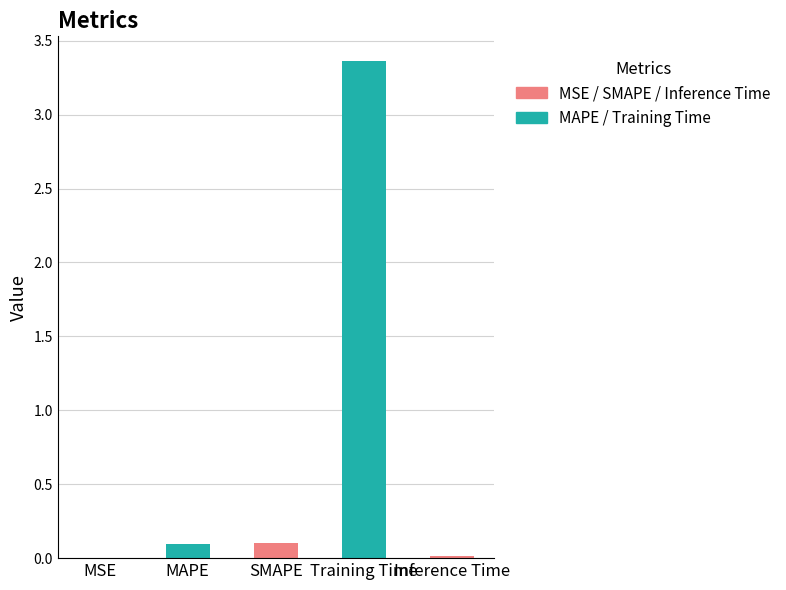

Are the bars horizontal?

No